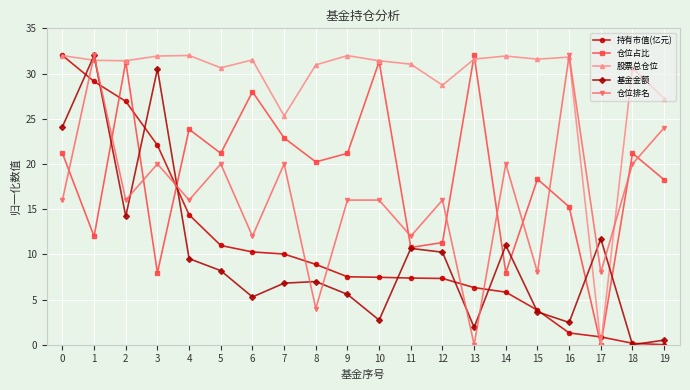

At 3, list the series in order from largest to smallest.

股票总仓位, 基金金额, 持有市值(亿元), 仓位排名, 仓位占比